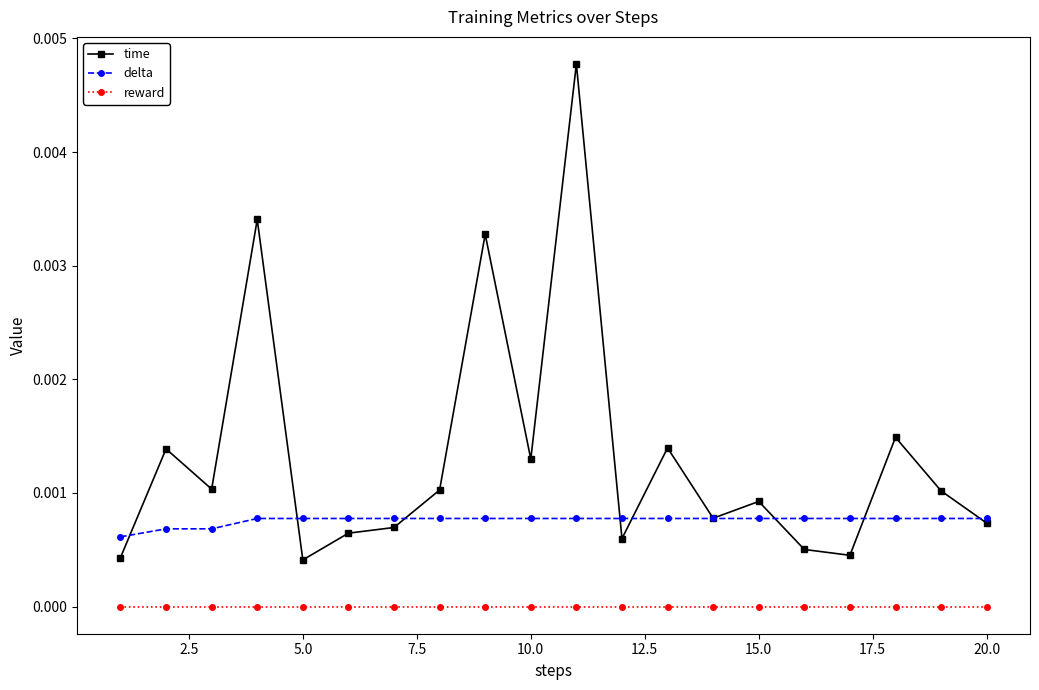

True or false: reward and time intersect in this chart.

False